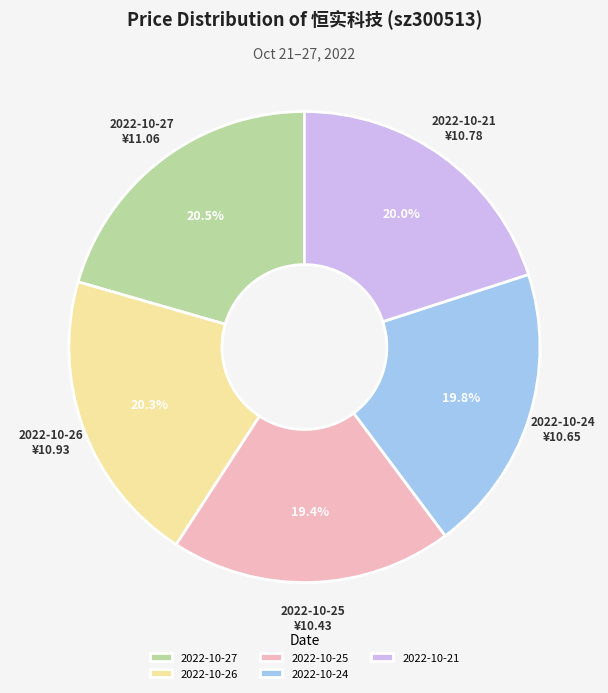

What is the ratio of the value at 2022-10-25 to the value at 2022-10-21?

1.0